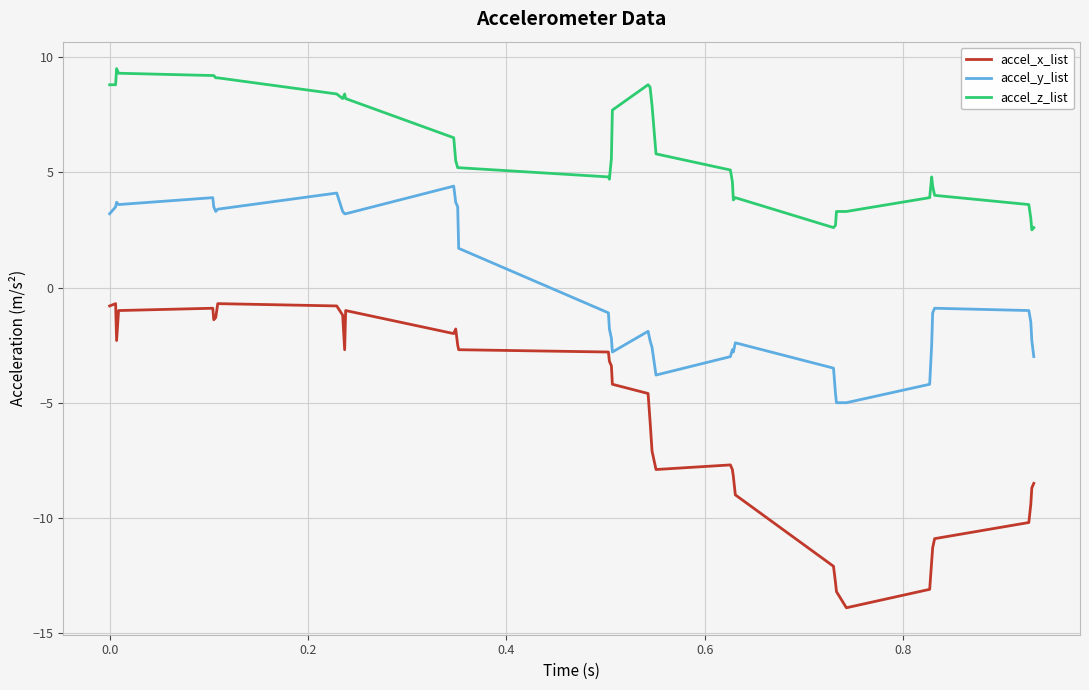

True or false: accel_y_list and accel_x_list intersect in this chart.

False